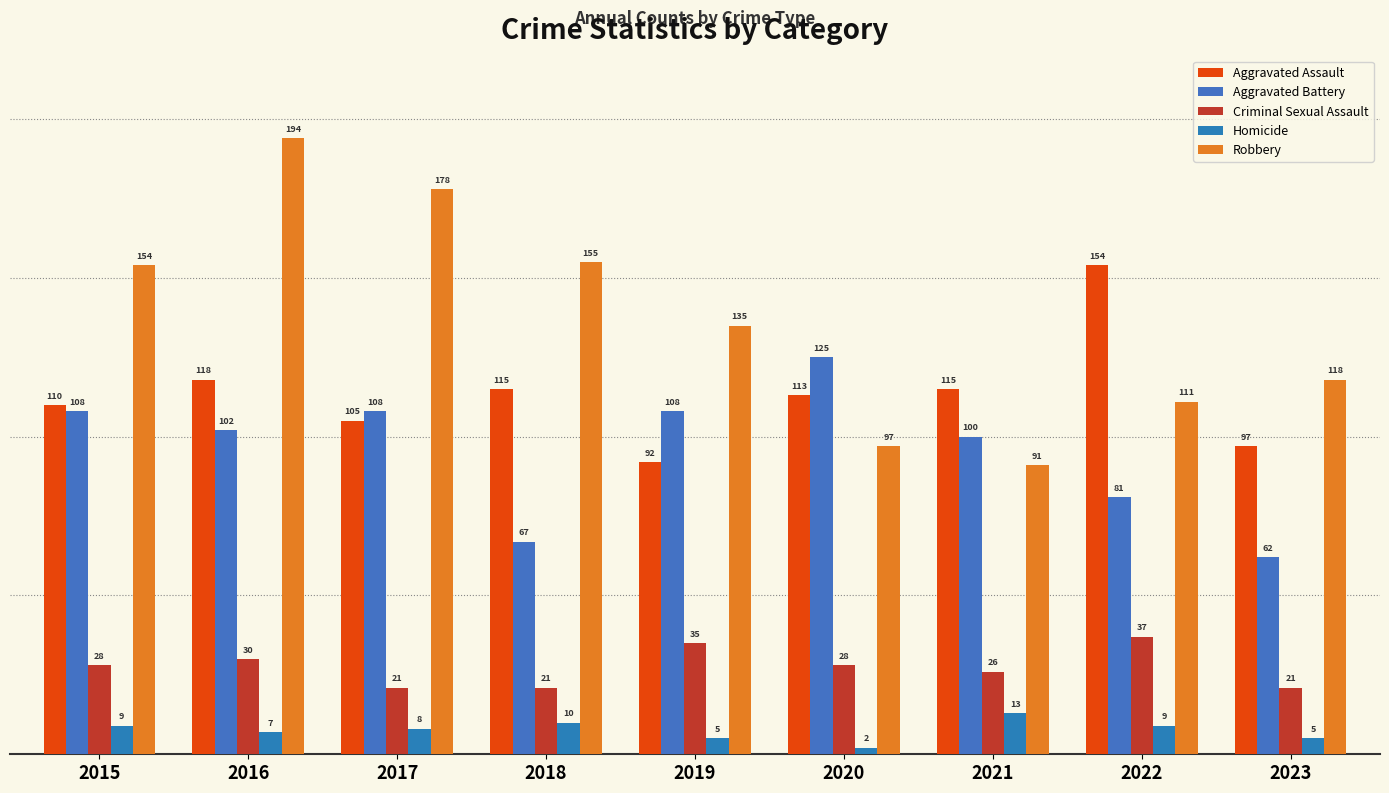

What is the sum of all Criminal Sexual Assault values?

247